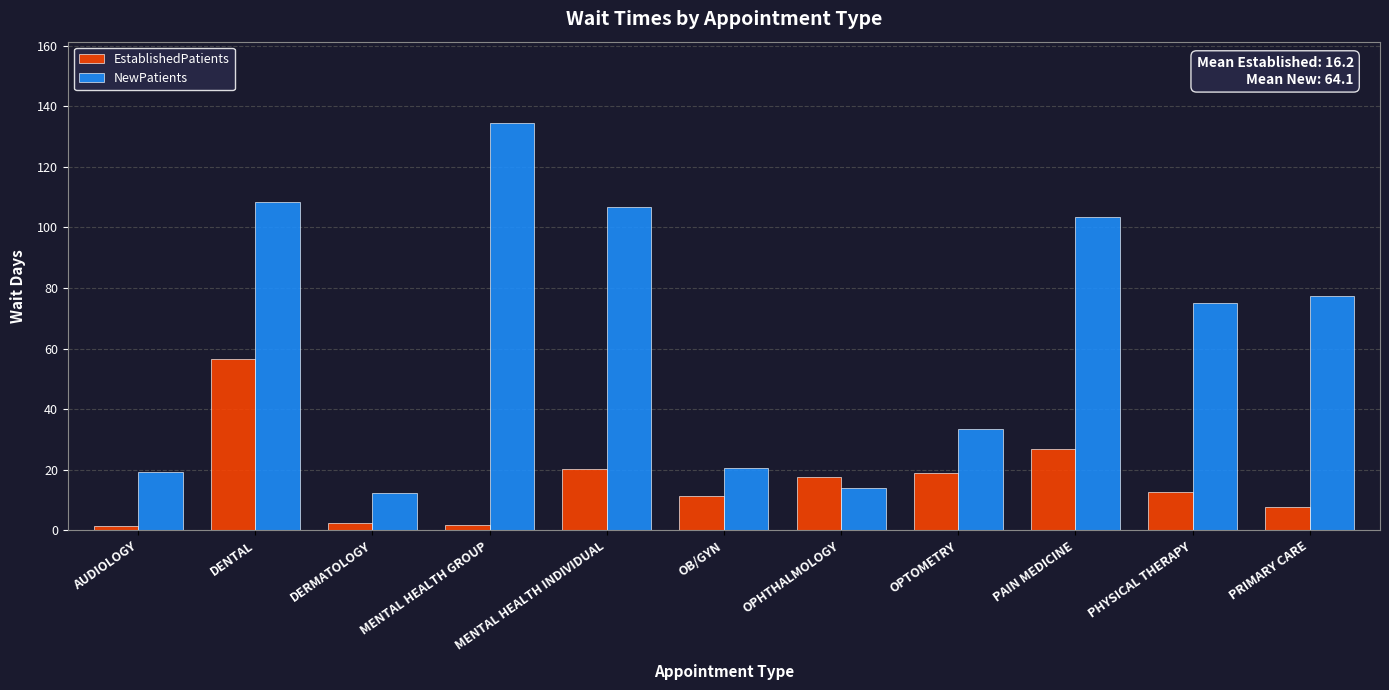

What is the difference between the EstablishedPatients values at PHYSICAL THERAPY and OPHTHALMOLOGY?

5.2